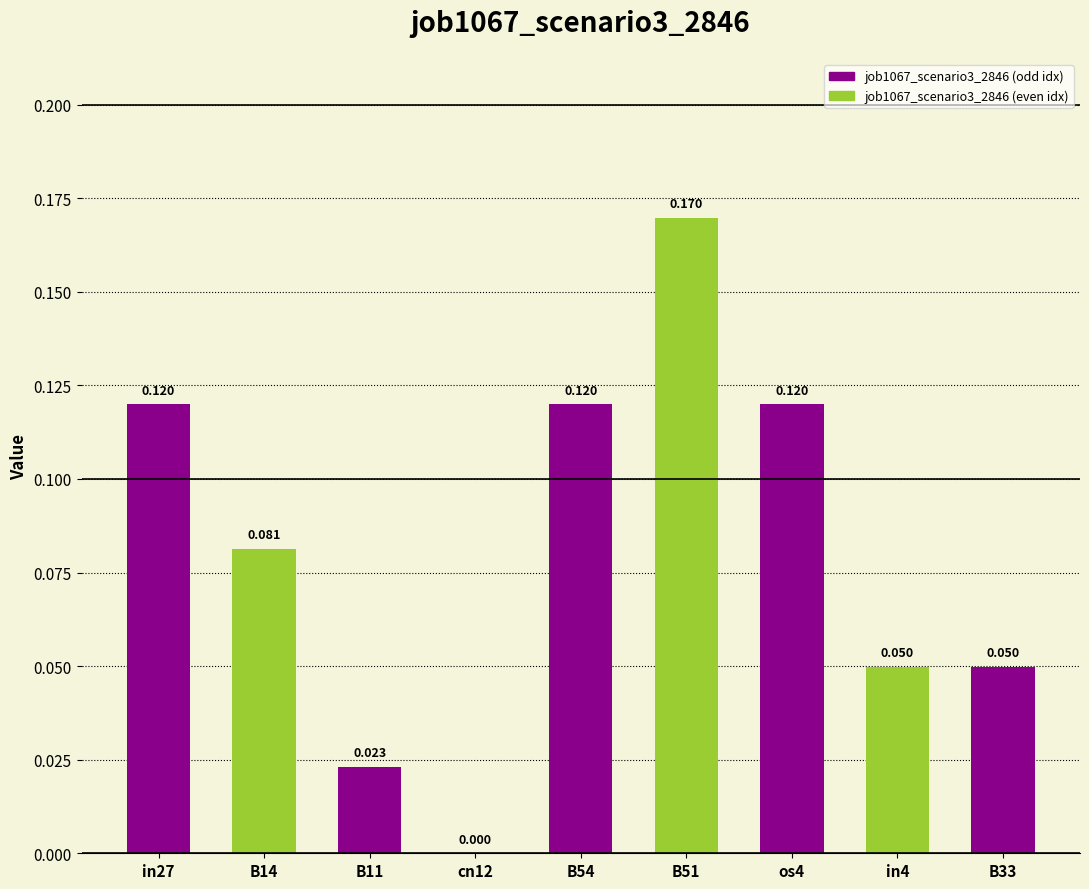

How many values are above zero?

8